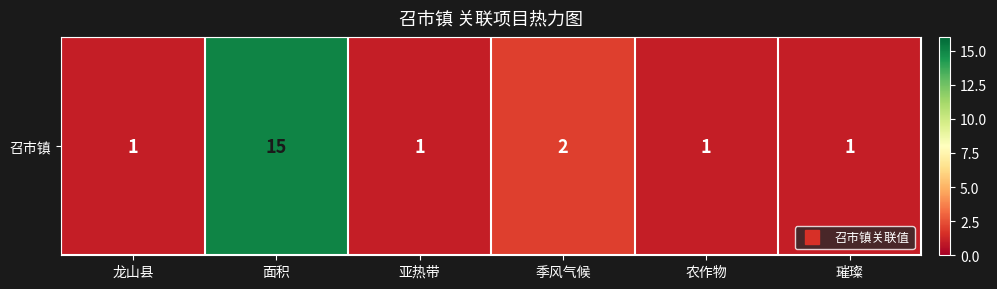

The chart shows a value of 1 at 璀璨. True or false?

True